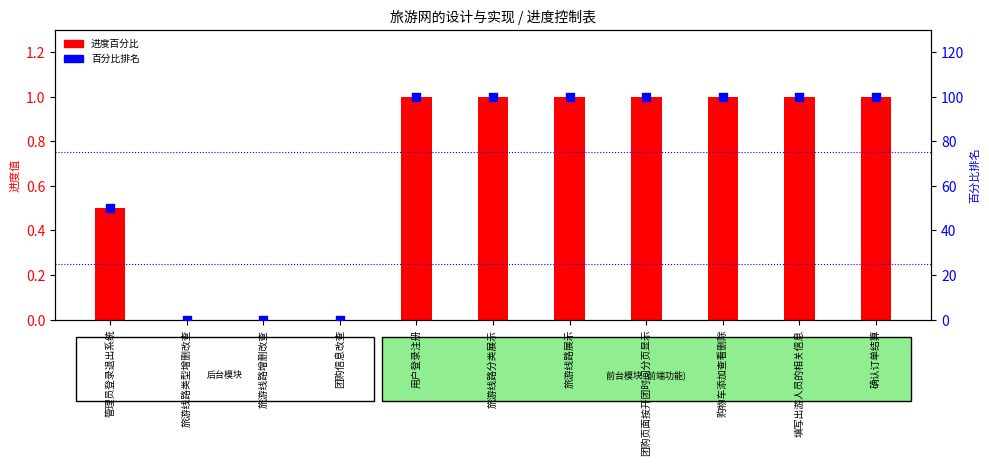

Is the value of 进度百分比 at 确认订单结算 greater than the value of 百分比排名 at 团购信息改查?

Yes